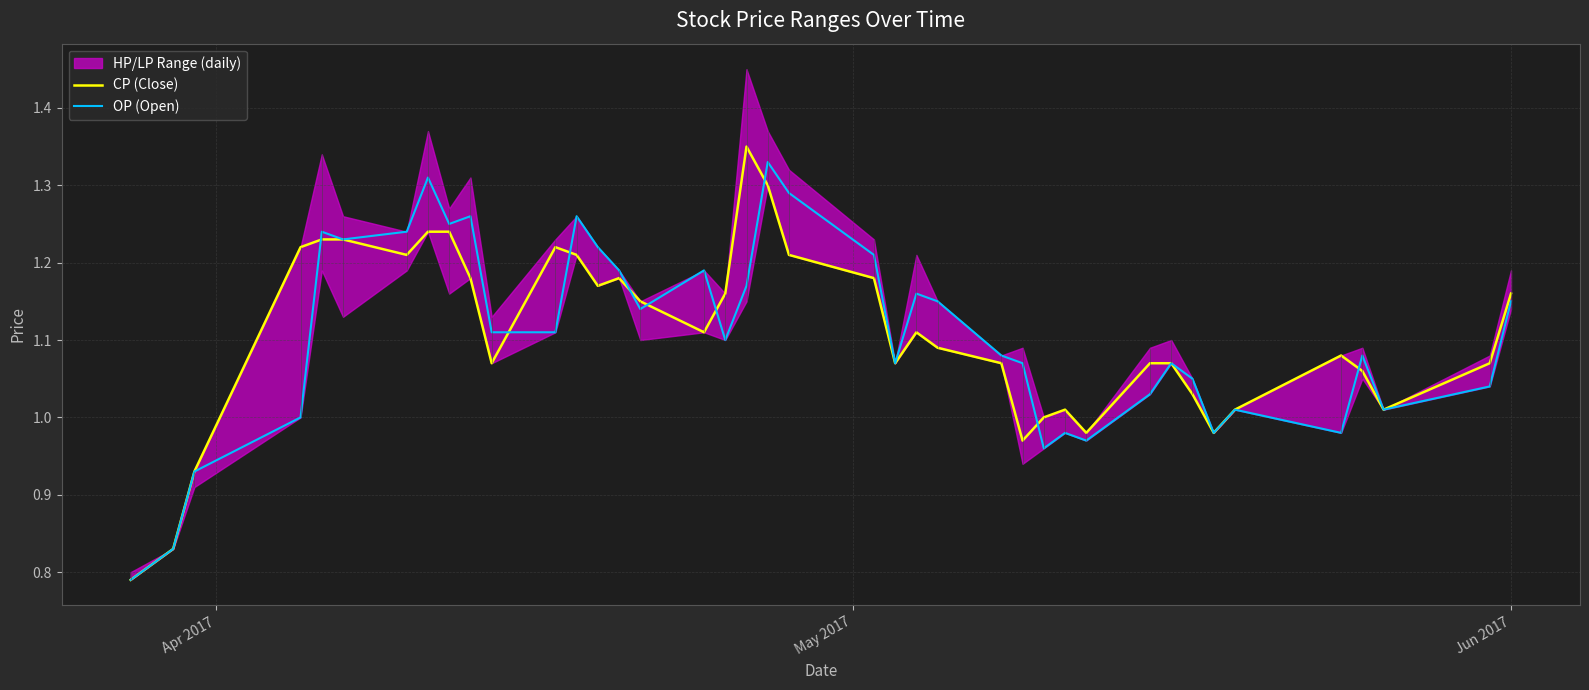

Which series has the largest range (max minus min)?

CP (Close)